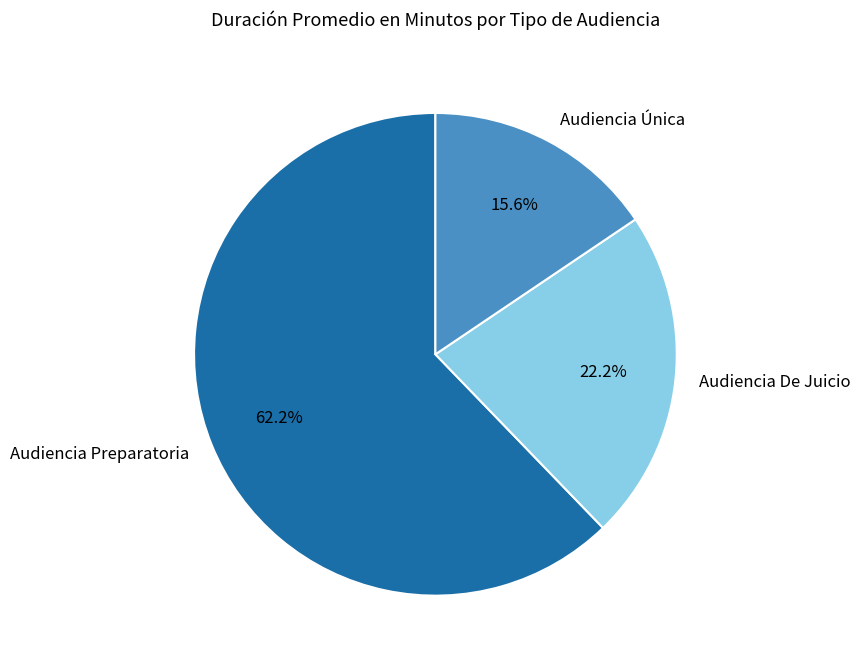

What is the smallest slice in the pie chart?

Audiencia Única